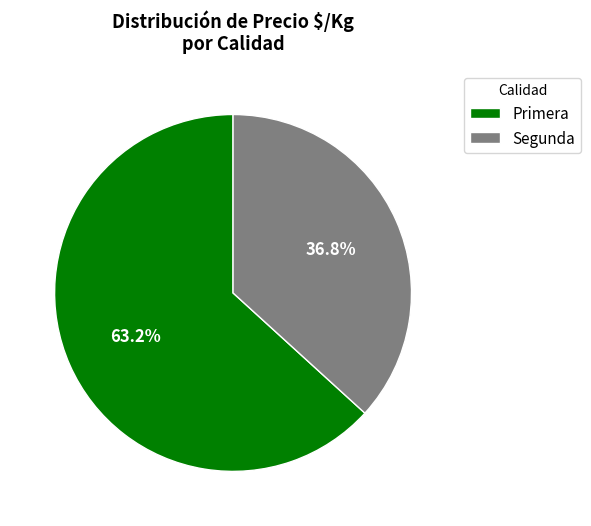

Combined, do Segunda and Primera account for over 50%?

Yes